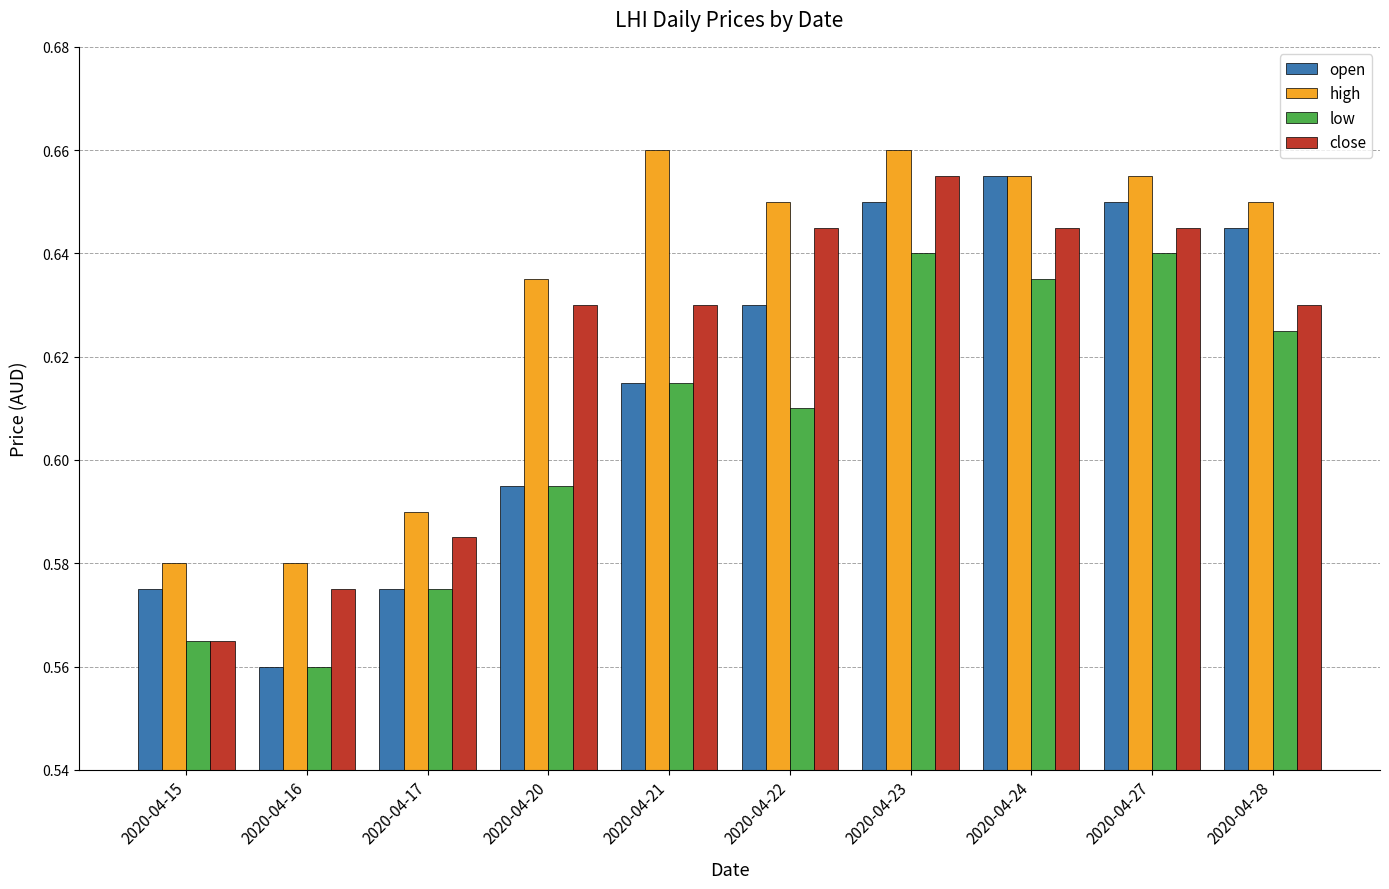

What is the difference between the open values at 2020-04-17 and 2020-04-27?

0.1